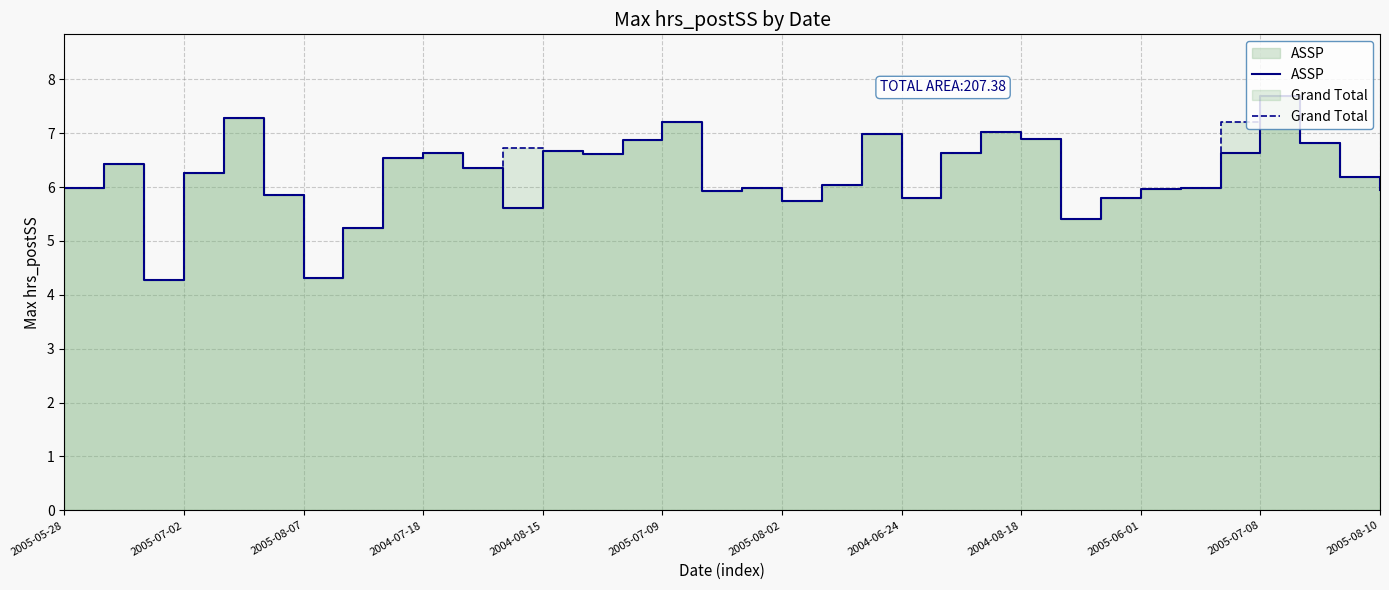

How many values in the ASSP series exceed 6?

19